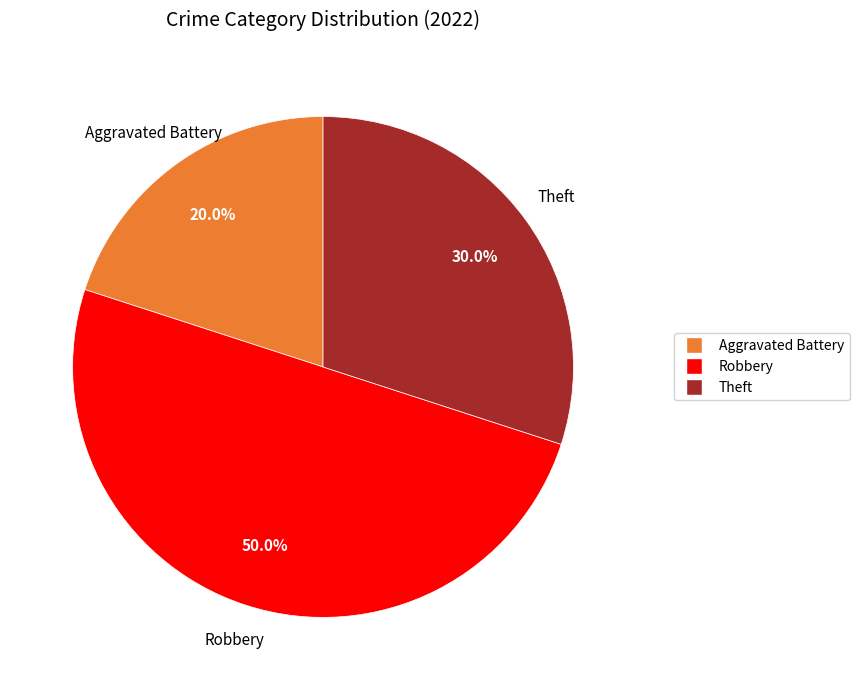

How many slices are in this pie chart?

3